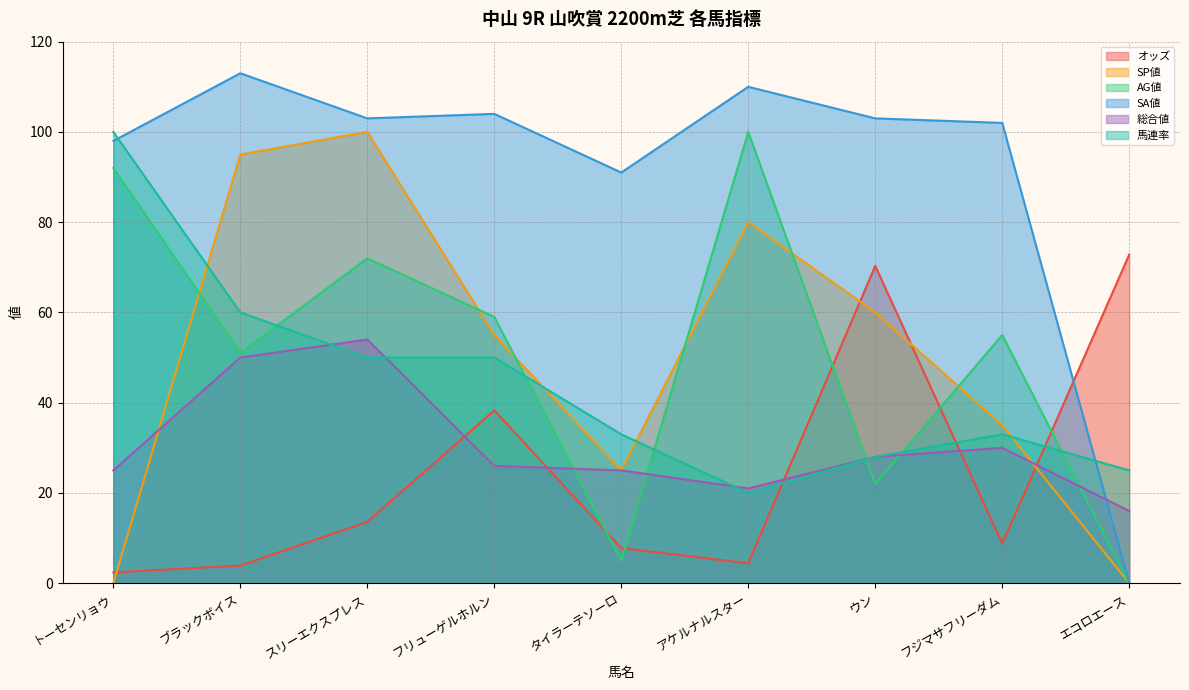

What is the total value across all series at ウン?

311.3